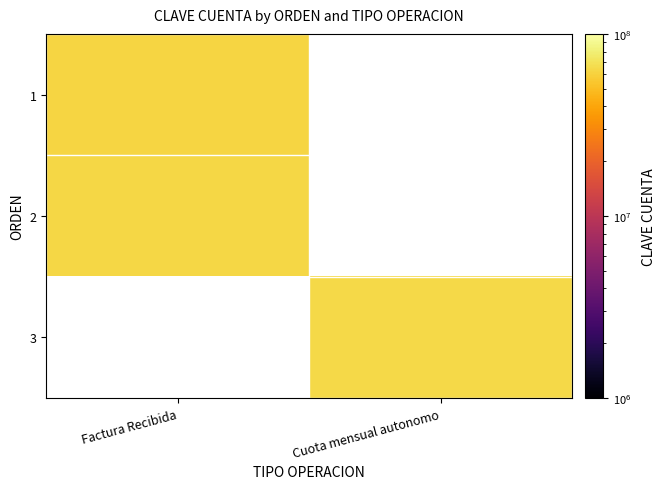

Rank the categories by 3 value from highest to lowest.

Factura Recibida, Cuota mensual autonomo